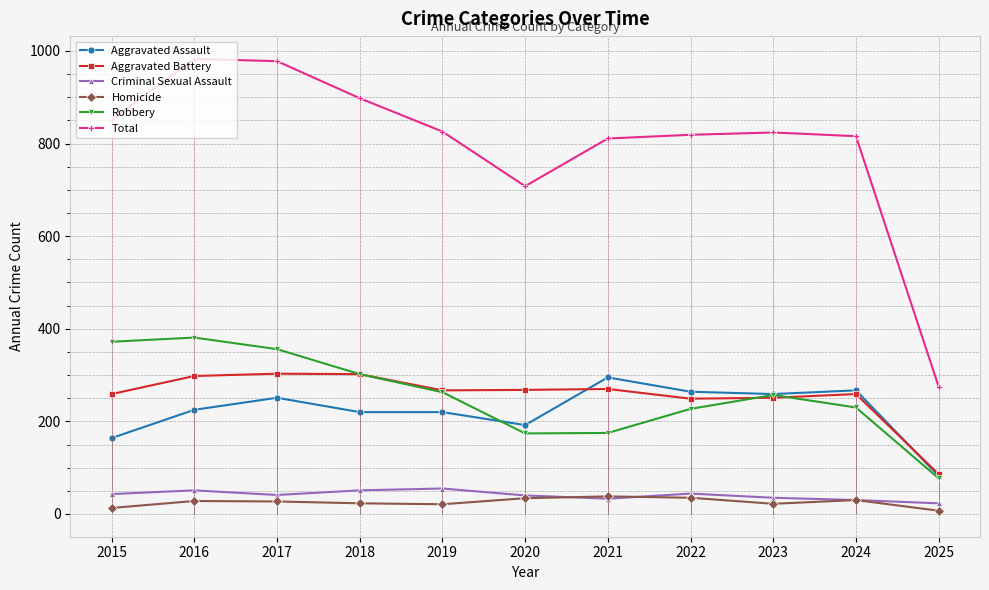

At which category does Criminal Sexual Assault reach its first local peak?

2016